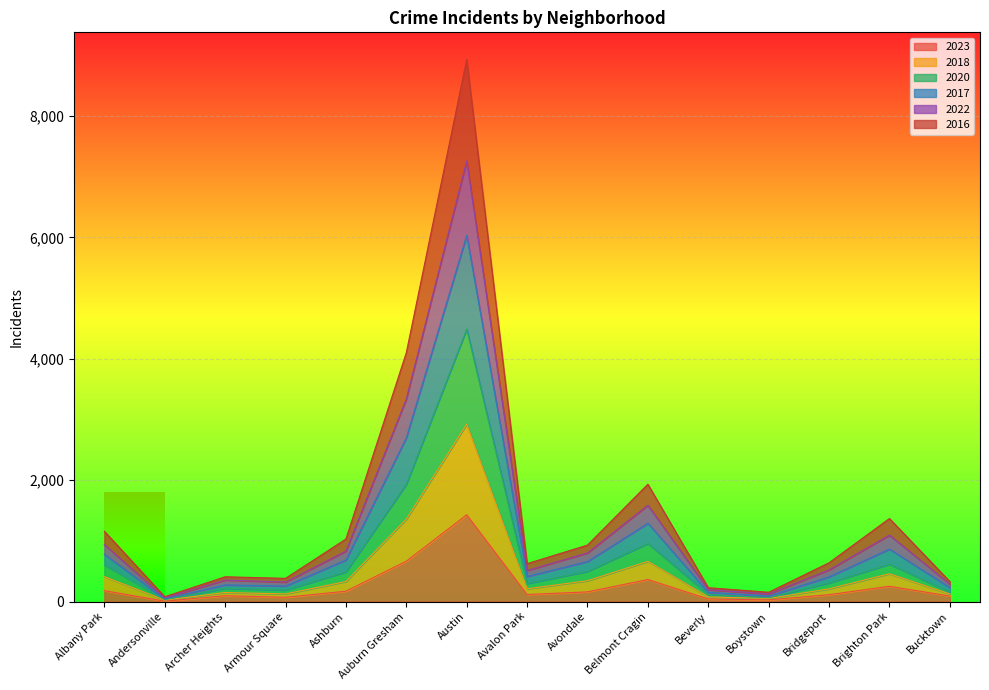

Is it true that 2023 equals 173 at Archer Heights?

False